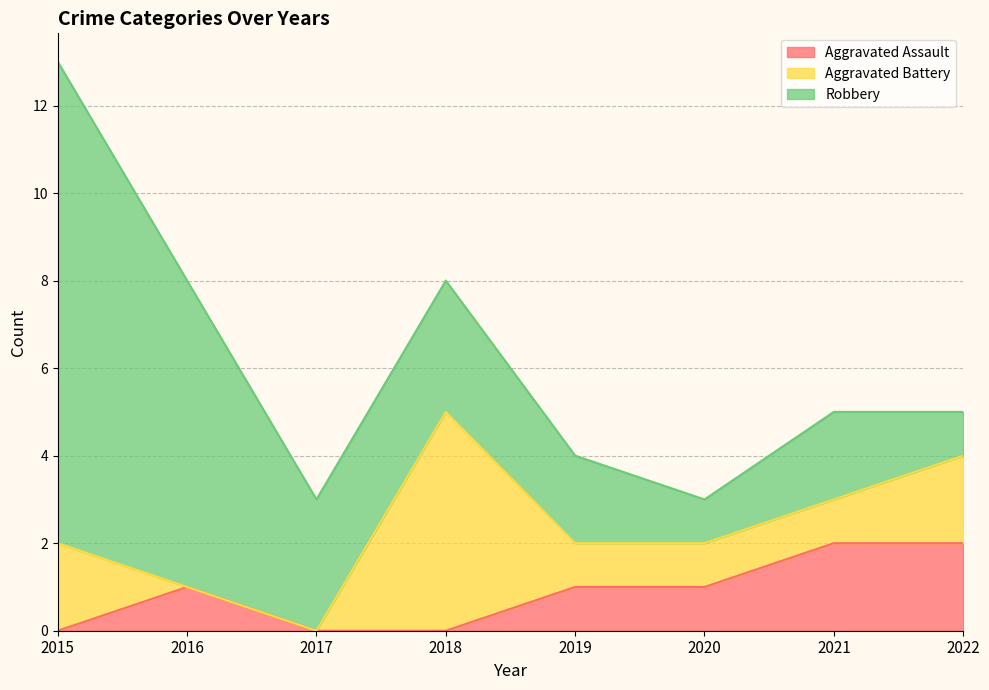

Which series changed the most between 2016 and 2019?

Robbery